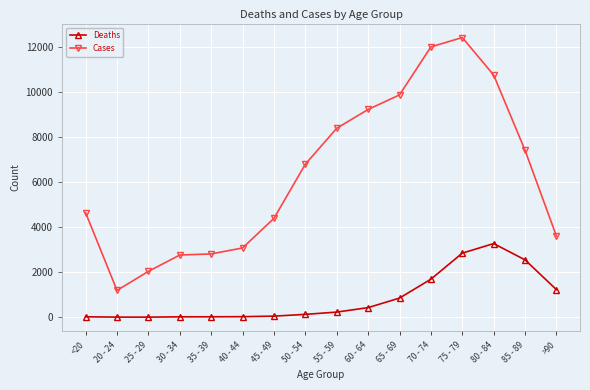

Which series has the widest spread of values?

Cases